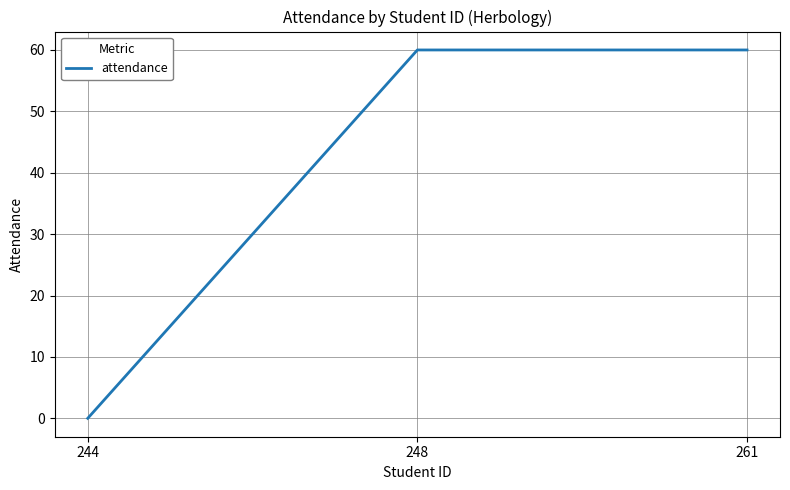

What is the greatest value displayed?

60